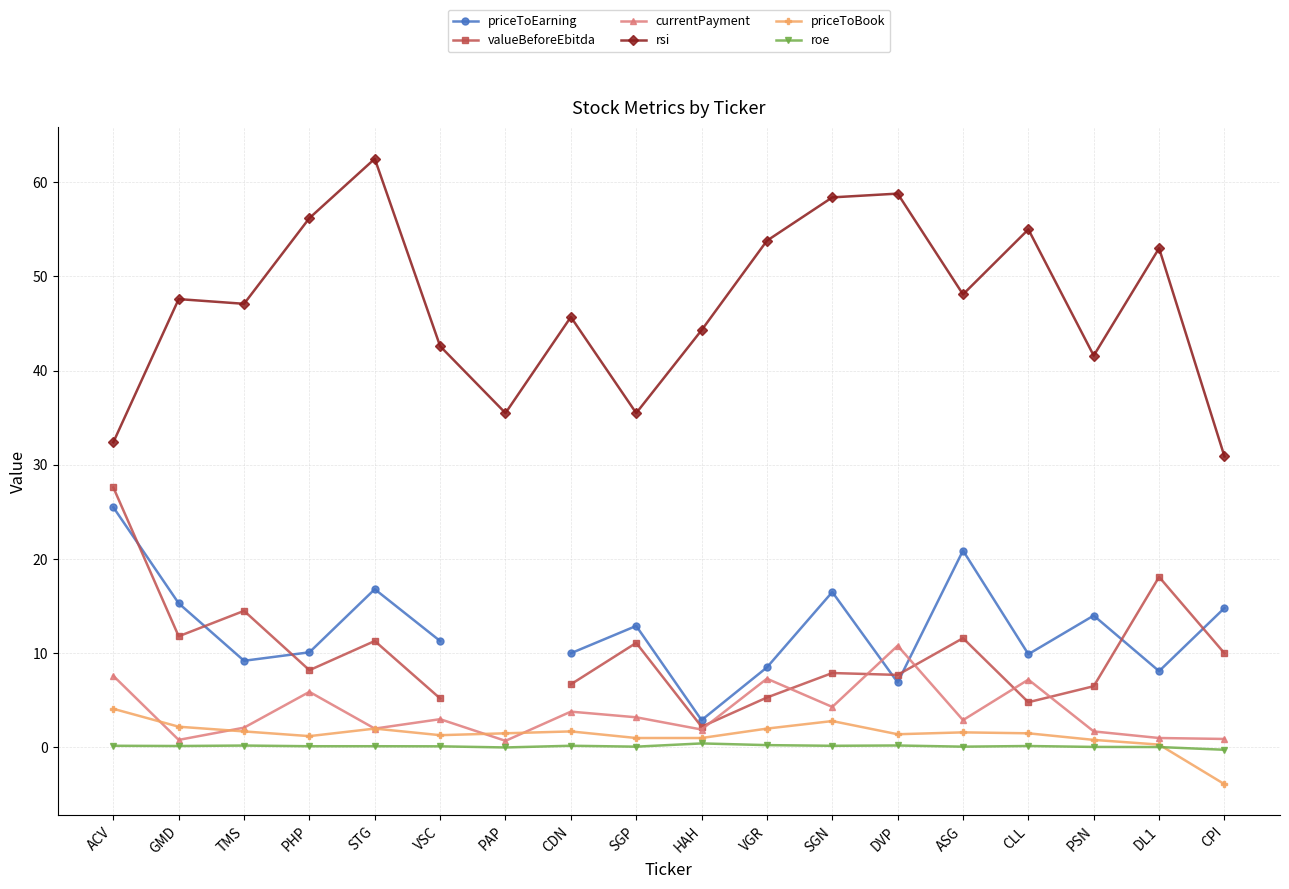

True or false: rsi has more than 1 points higher than both neighbors.

True